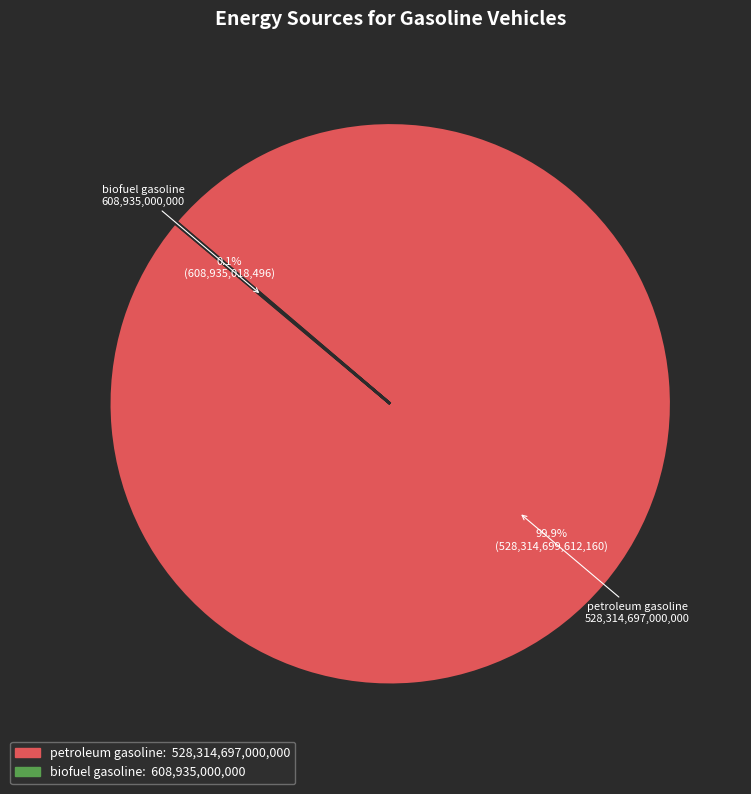

Does any single category account for the majority?

Yes